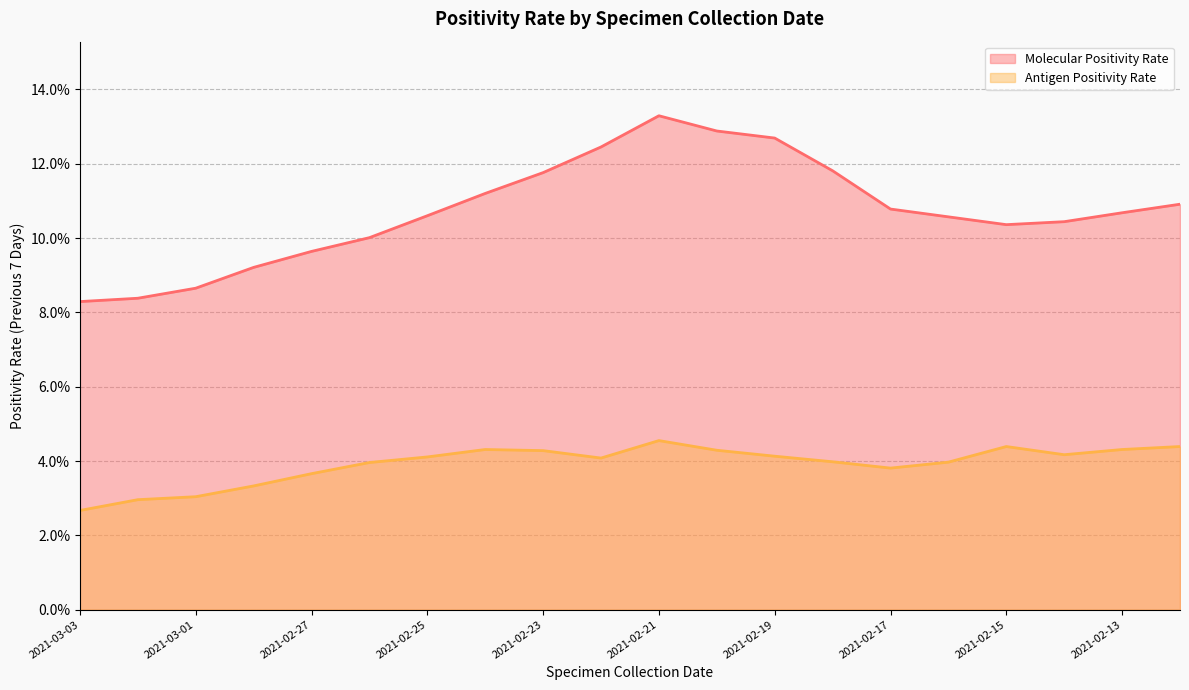

Rank the series by their average value, from lowest to highest.

Antigen Positivity Rate, Molecular Positivity Rate